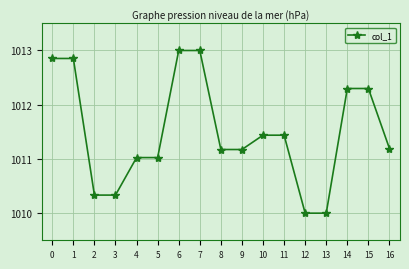

The chart shows a value of 1012.3 at 14. True or false?

True